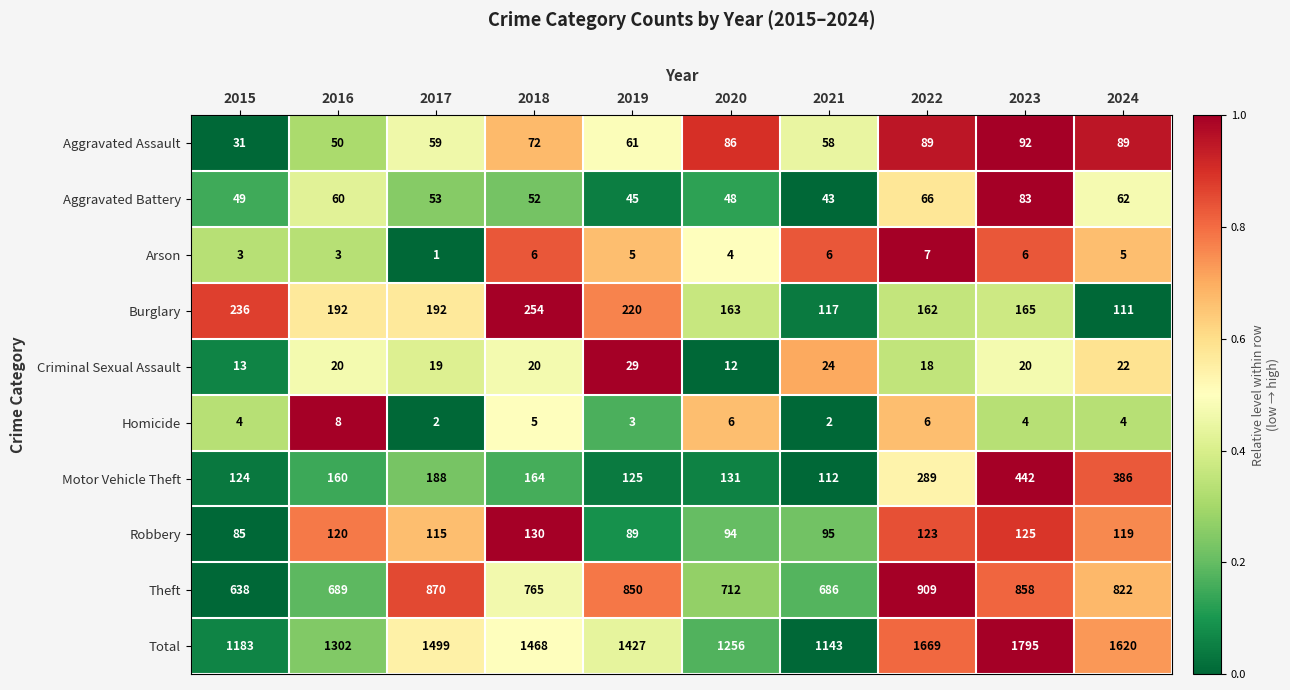

At 2021, list the series in order from smallest to largest.

Homicide, Arson, Criminal Sexual Assault, Aggravated Battery, Aggravated Assault, Robbery, Motor Vehicle Theft, Burglary, Theft, Total